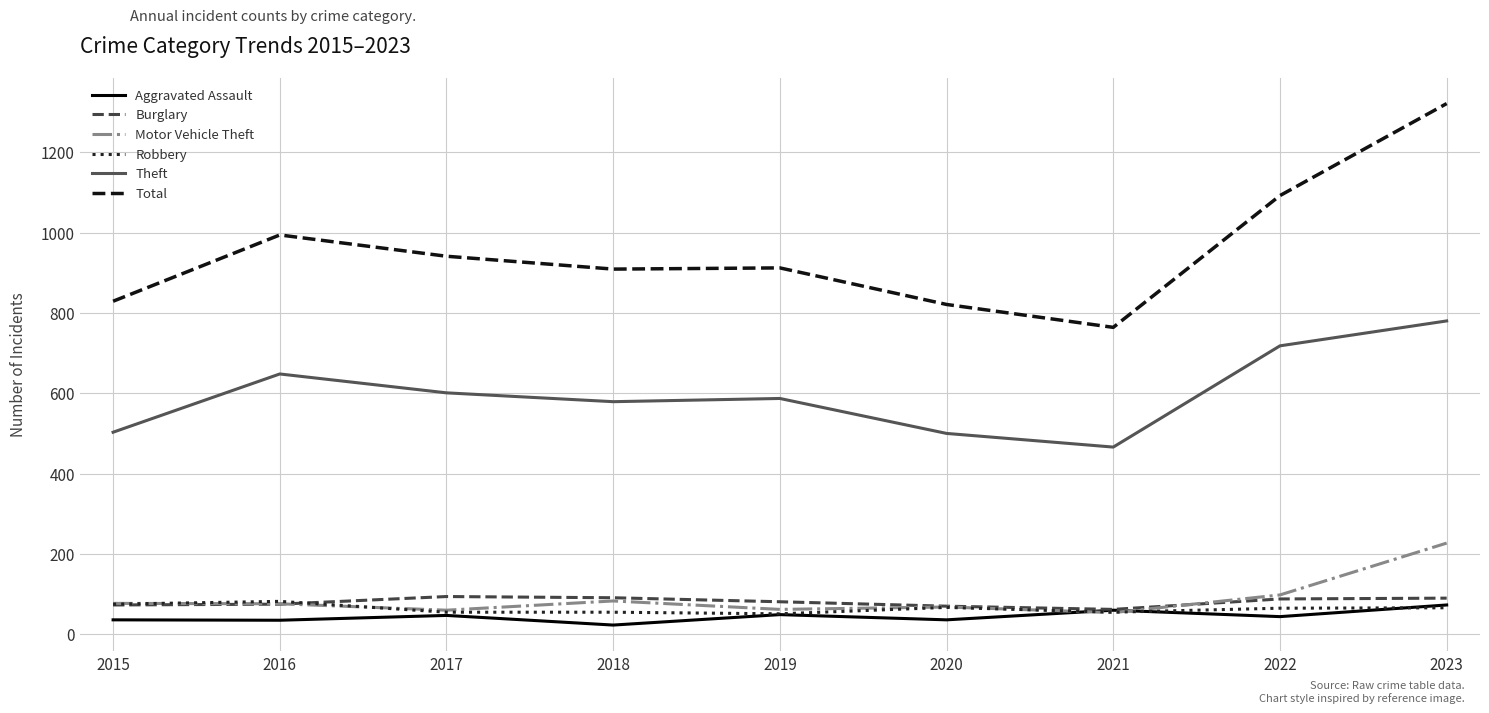

How many lines are shown in the chart?

6